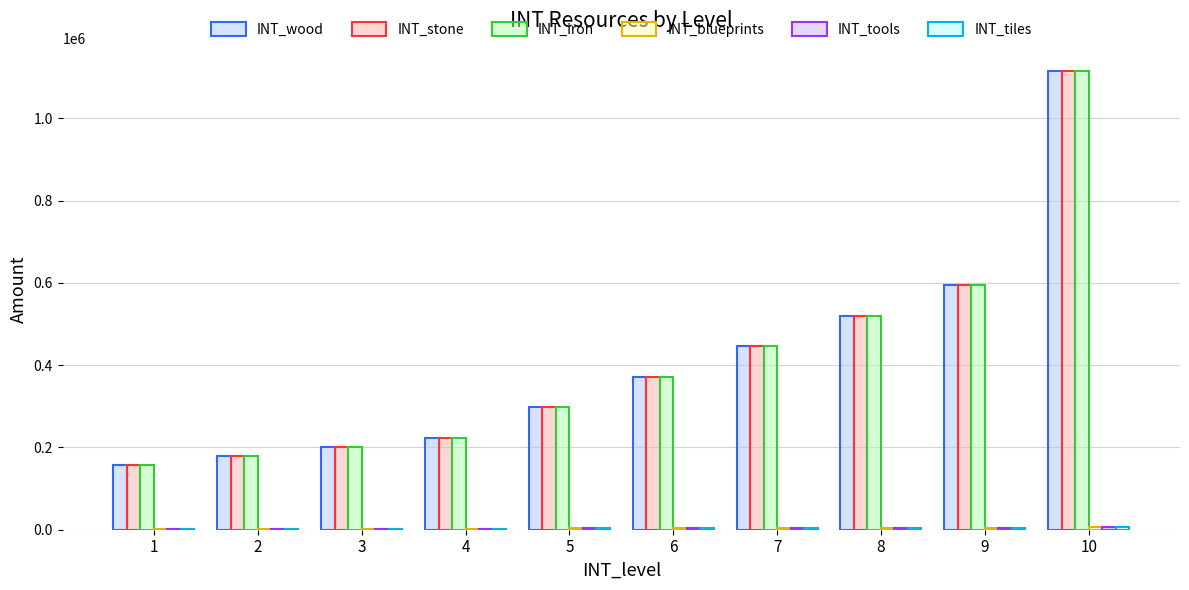

At which category is the sum across all series the highest?

10